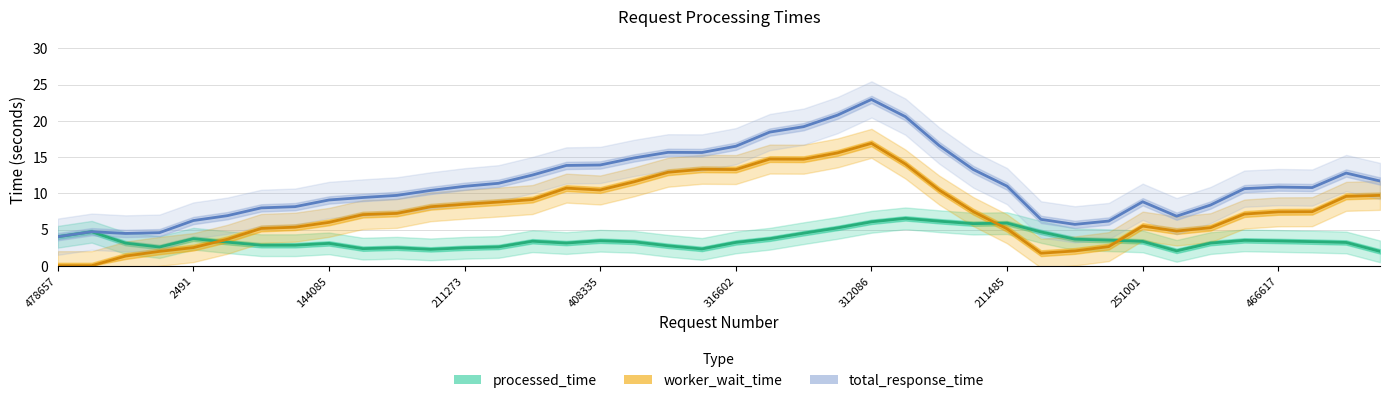

How many series are shown in this chart?

3